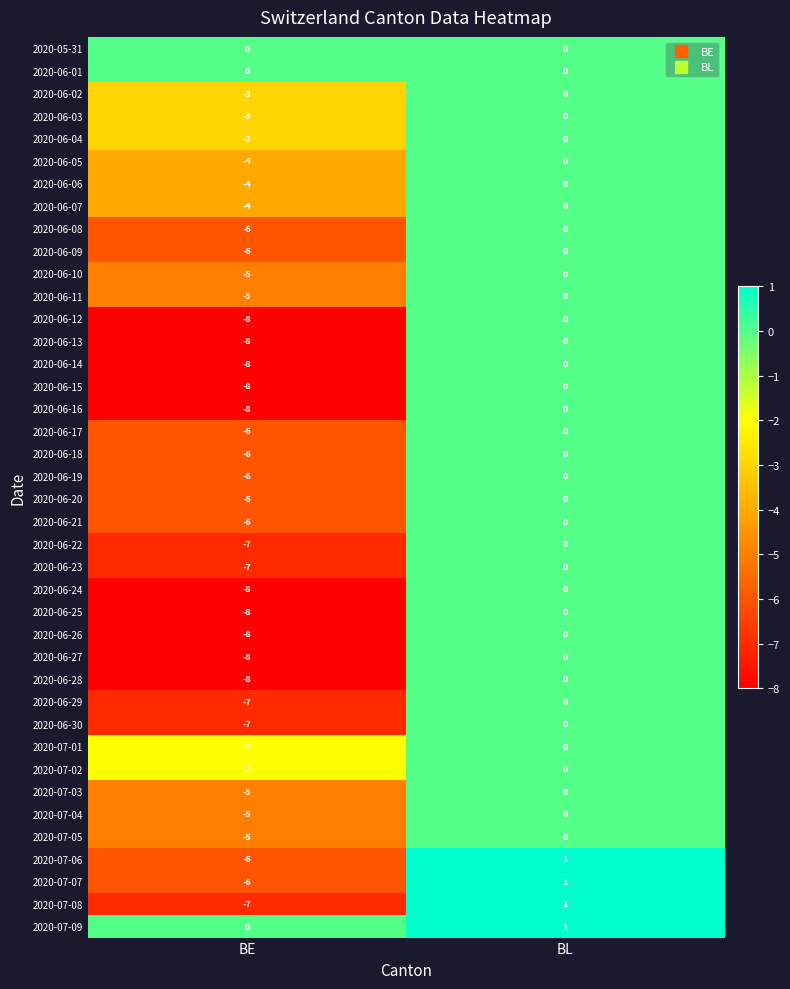

What is the spread (max minus min) of values at BE?

8